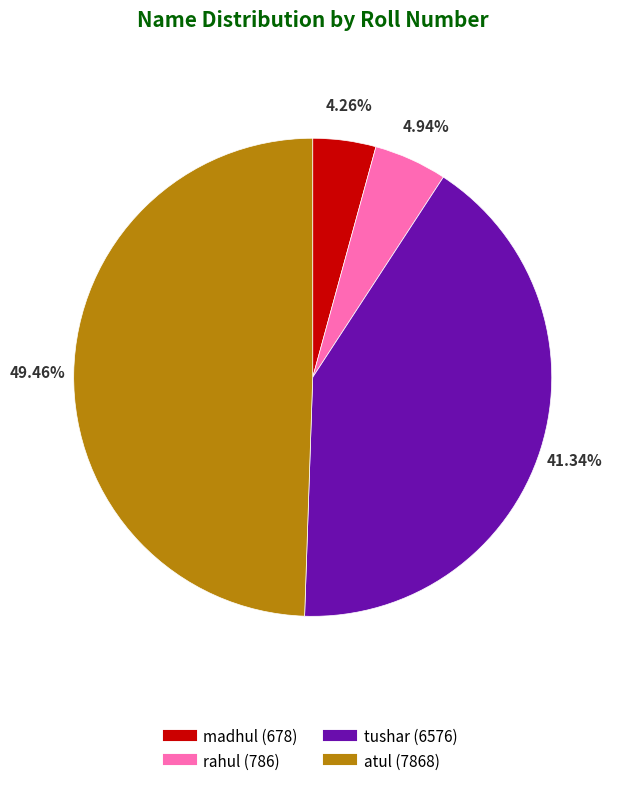

What percentage is the rahul slice, to the nearest percent?

5%